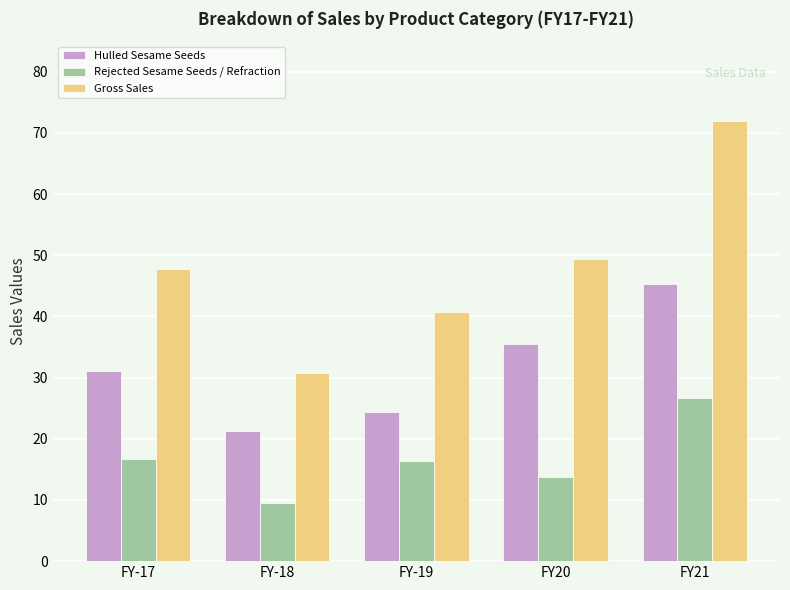

How many data points in Gross Sales are less than 47?

2